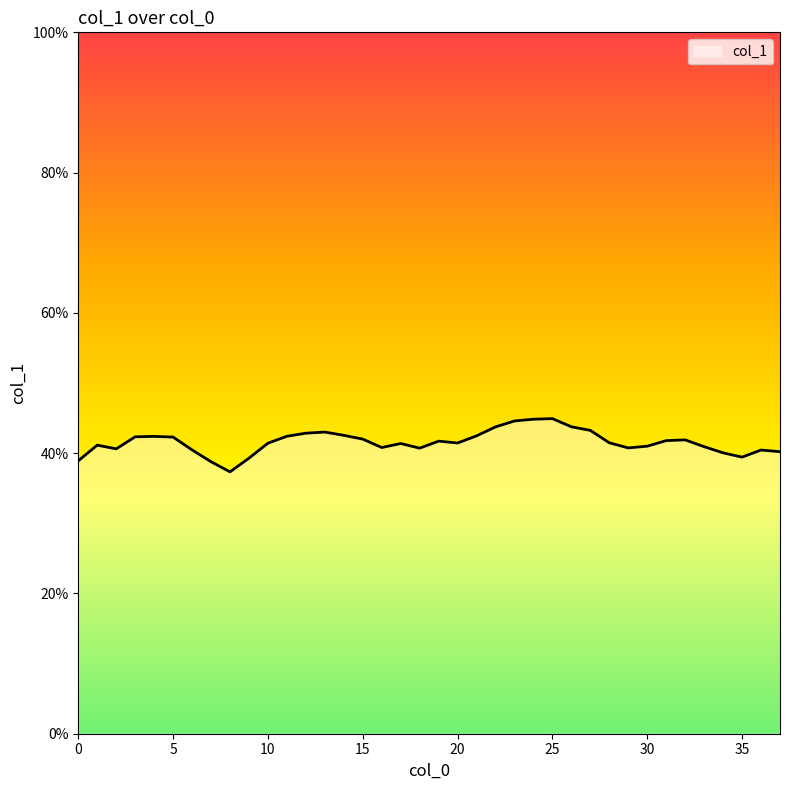

What is the smallest value displayed?

0.4